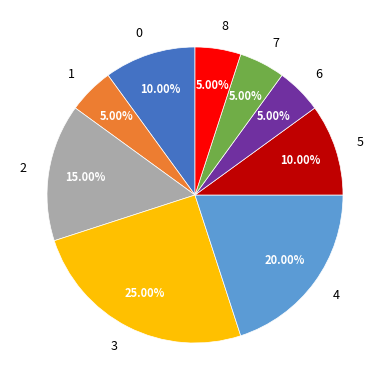

To the nearest percent, what is the combined percentage of 0 and 3?

35%